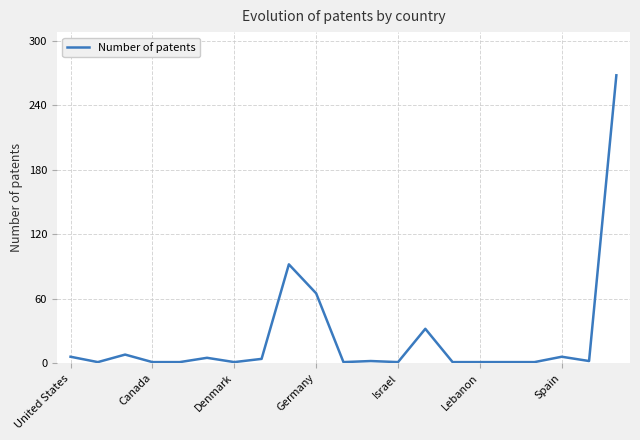

What is the difference between the maximum and minimum values?

267